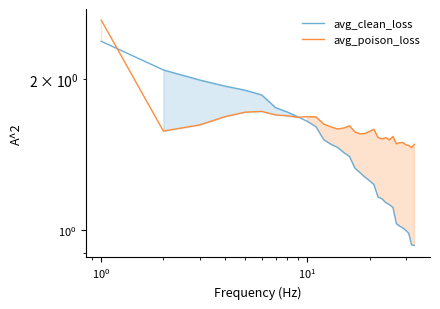

What are all the series names shown in the legend?

avg_clean_loss, avg_poison_loss